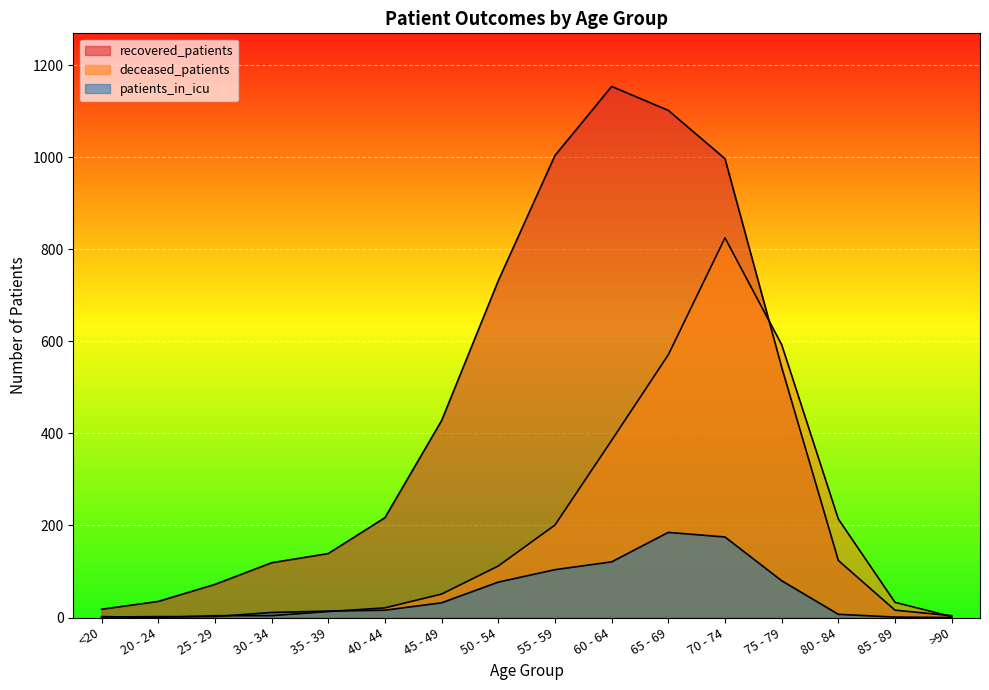

Where do deceased_patients and recovered_patients first cross each other?

70 - 74 and 75 - 79